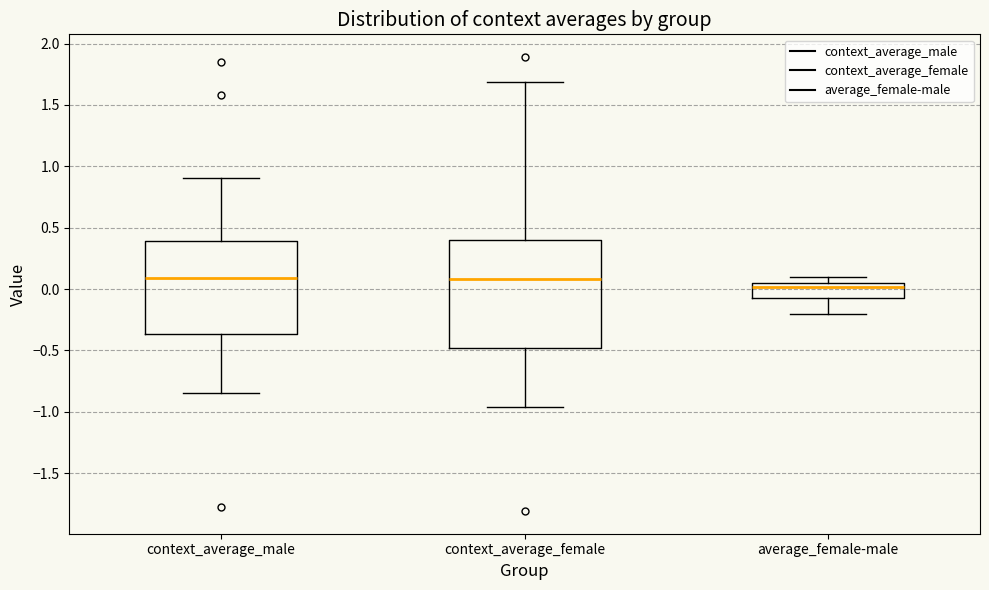

Comparing the boxes themselves (not the whiskers), which one is the tallest?

context_average_female